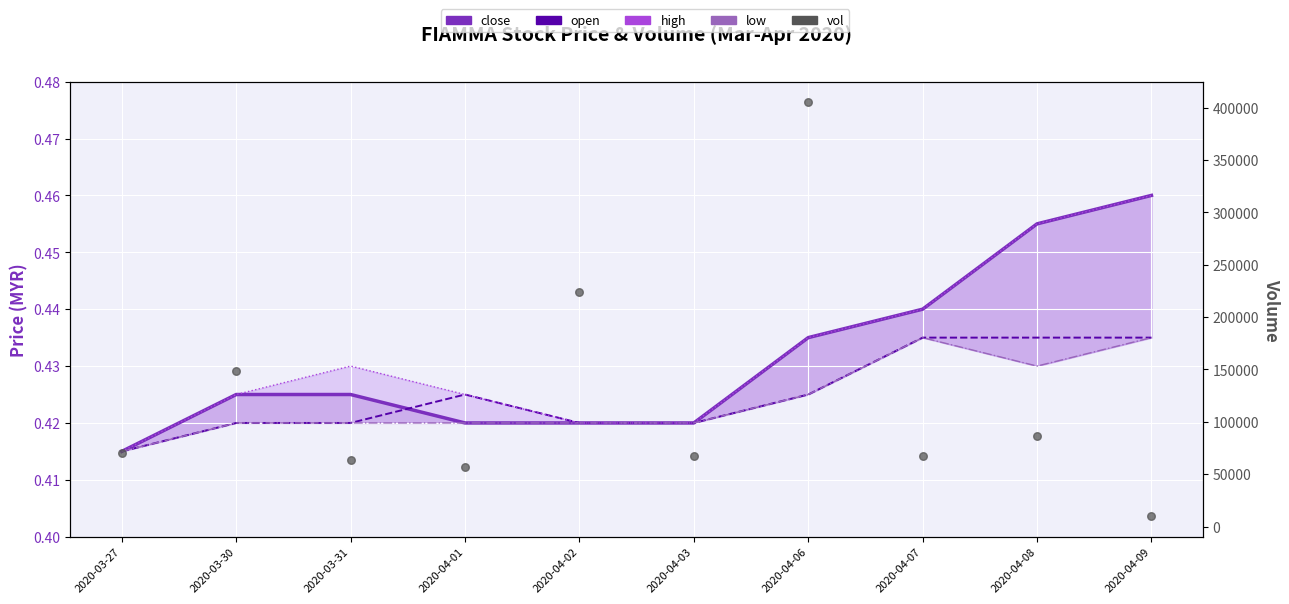

Which series contains the lowest Y value?

close